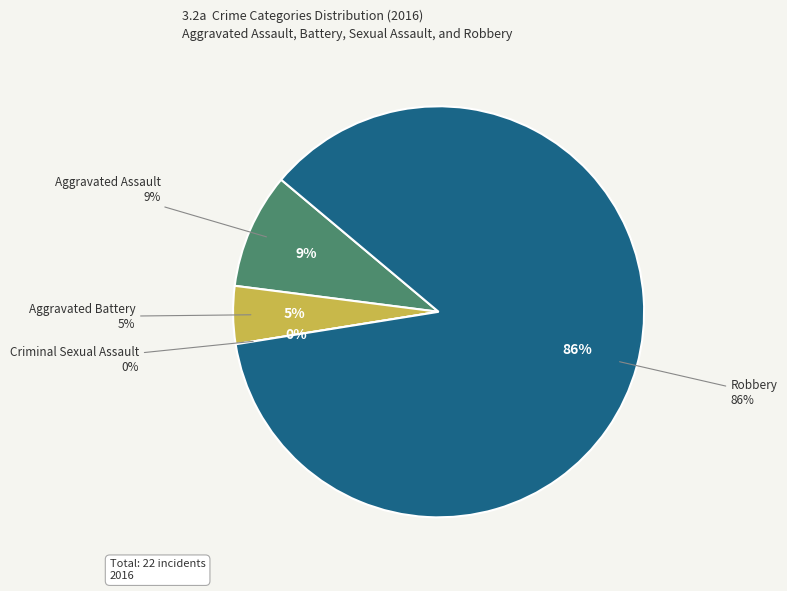

Which category has the smallest portion of the pie?

Criminal Sexual Assault